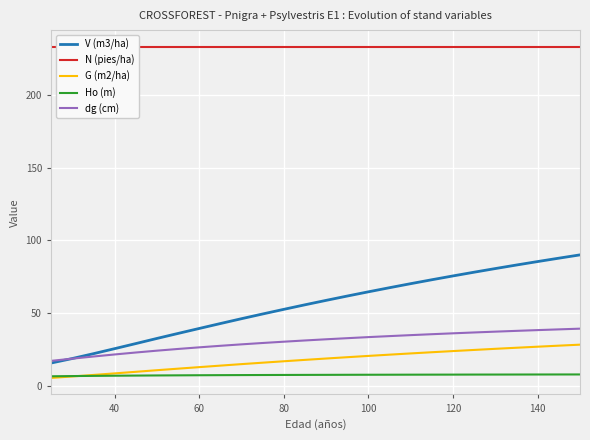

How many lines are shown in the chart?

5